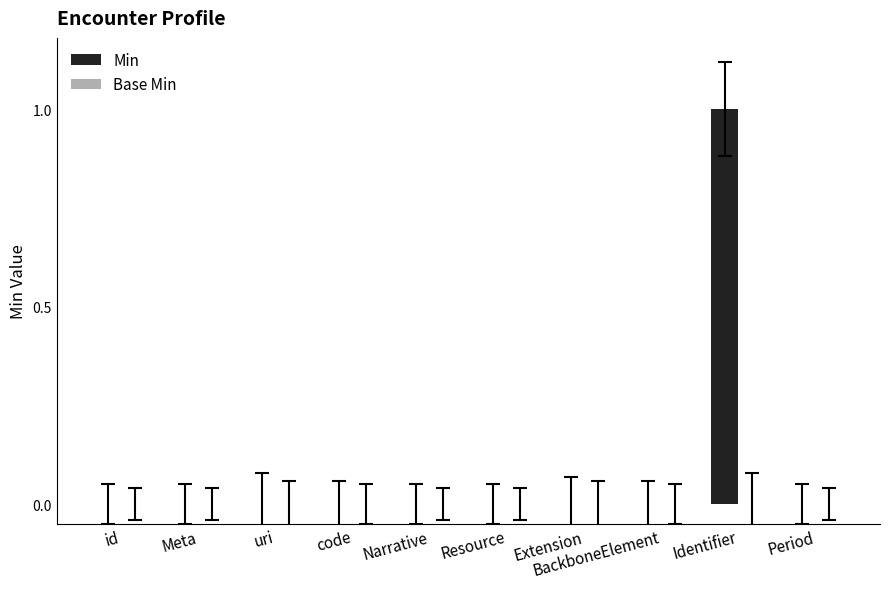

At which category does the chart reach its peak across all series?

Identifier